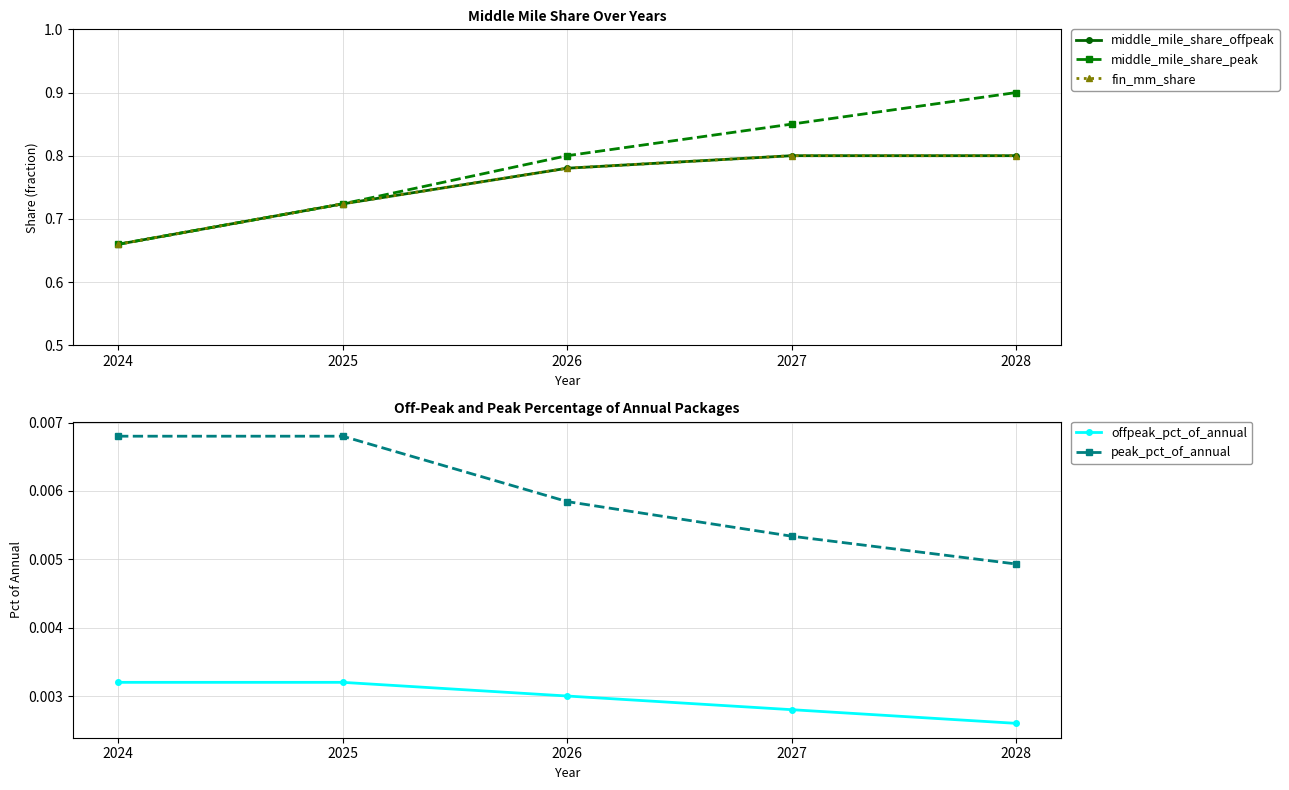

What is the difference between the maximum and minimum values in the middle_mile_share_offpeak series?

0.1